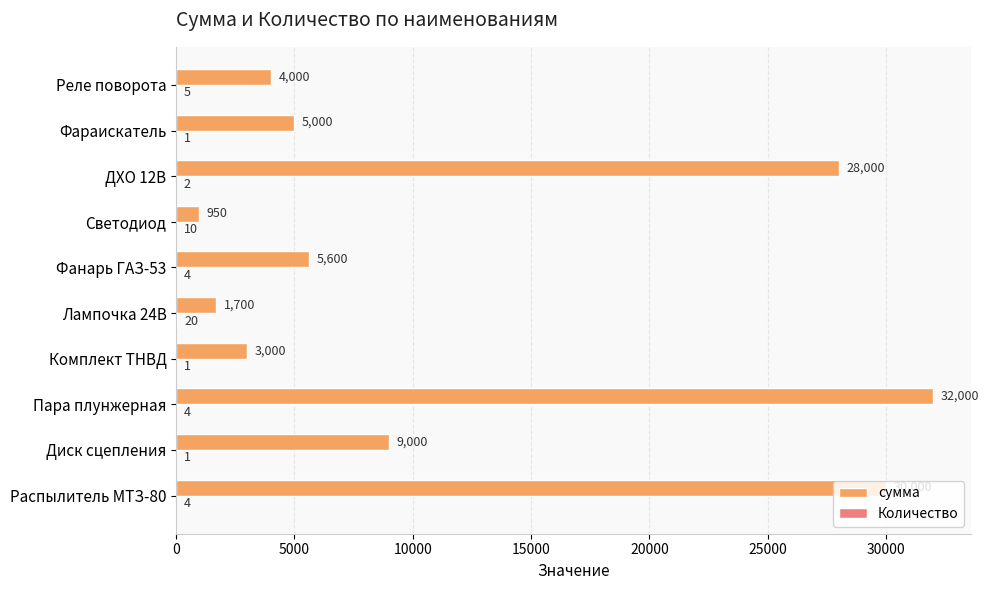

Which series has the largest total across all categories?

сумма